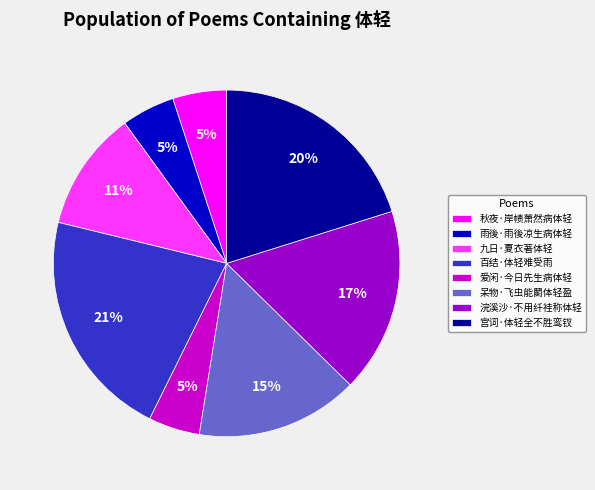

Does 雨後·雨後凉生病体轻 account for over 50% of the chart?

No